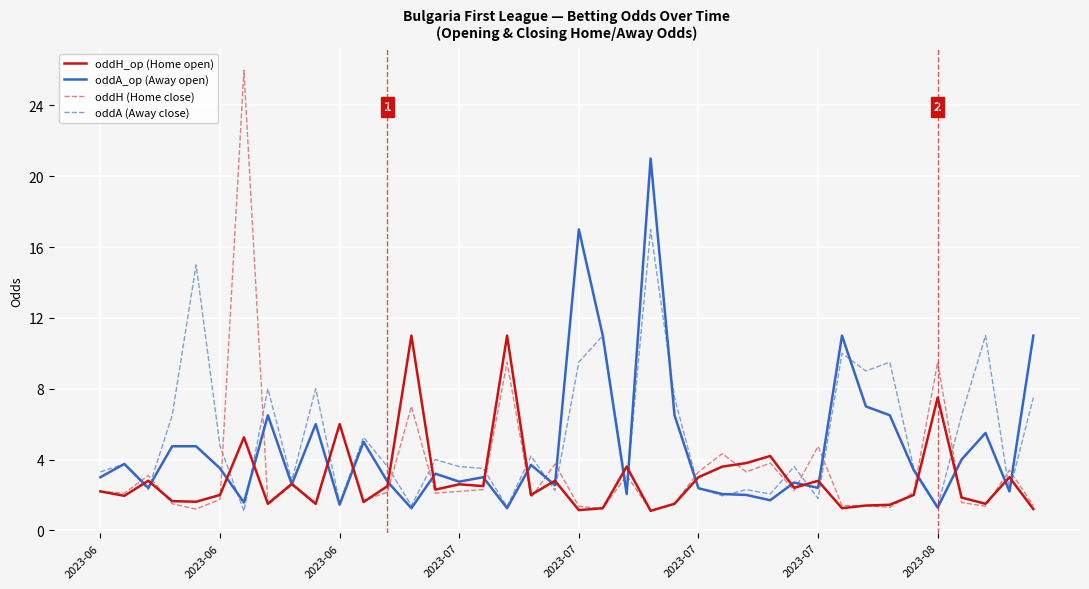

What is the minimum value shown in the chart?

1.1